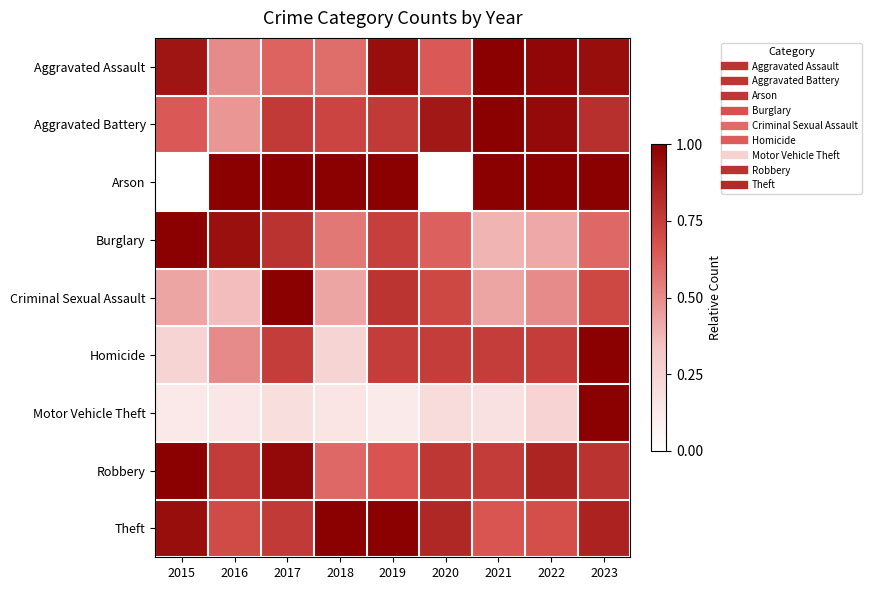

Rank the series by their maximum value, from highest to lowest.

Aggravated Assault, Aggravated Battery, Arson, Burglary, Criminal Sexual Assault, Homicide, Motor Vehicle Theft, Robbery, Theft